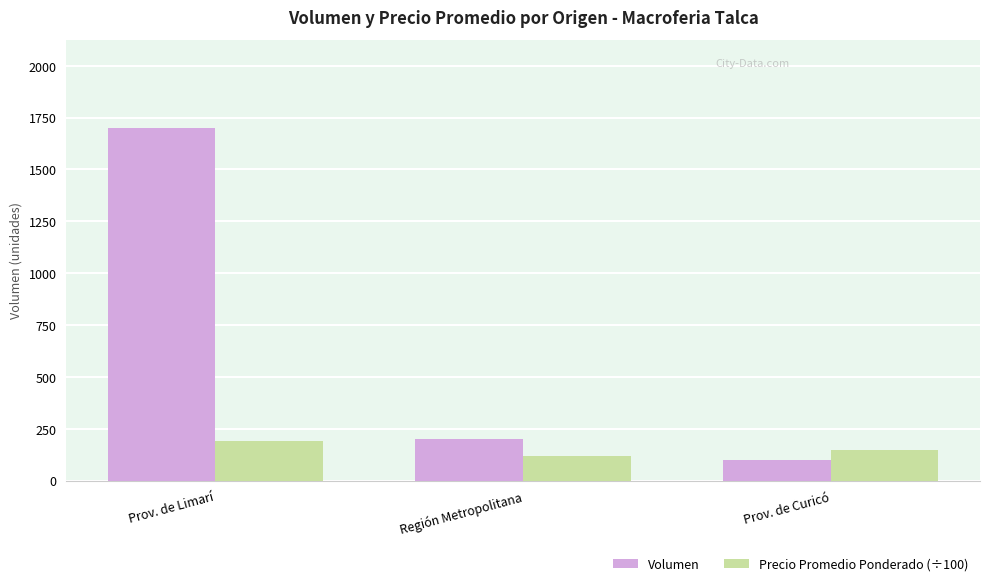

At how many categories does at least one series exceed 1257?

1